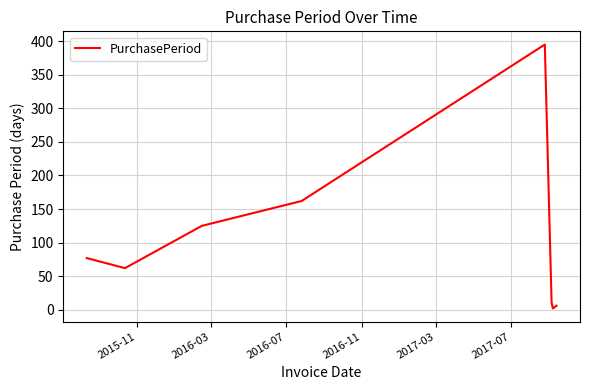

True or false: the data has more than 2 interior local peaks.

False